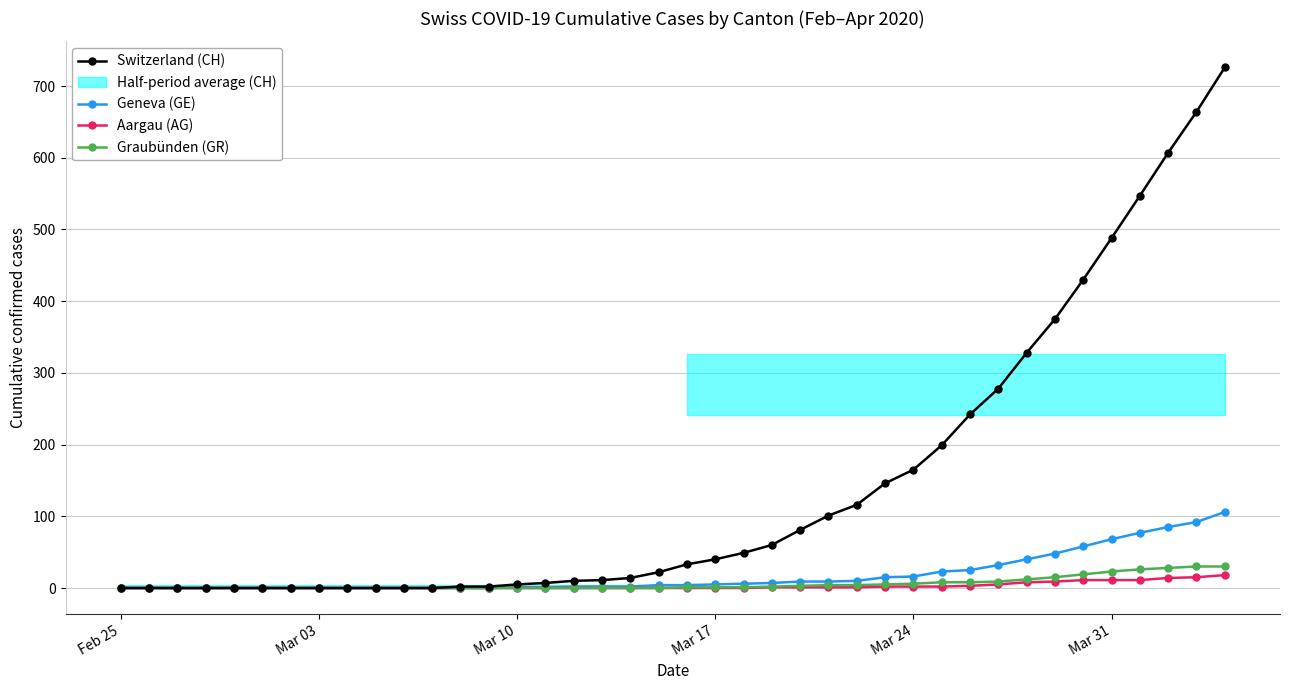

Is it true that Graubünden (GR) equals 23 at Mar 31?

True